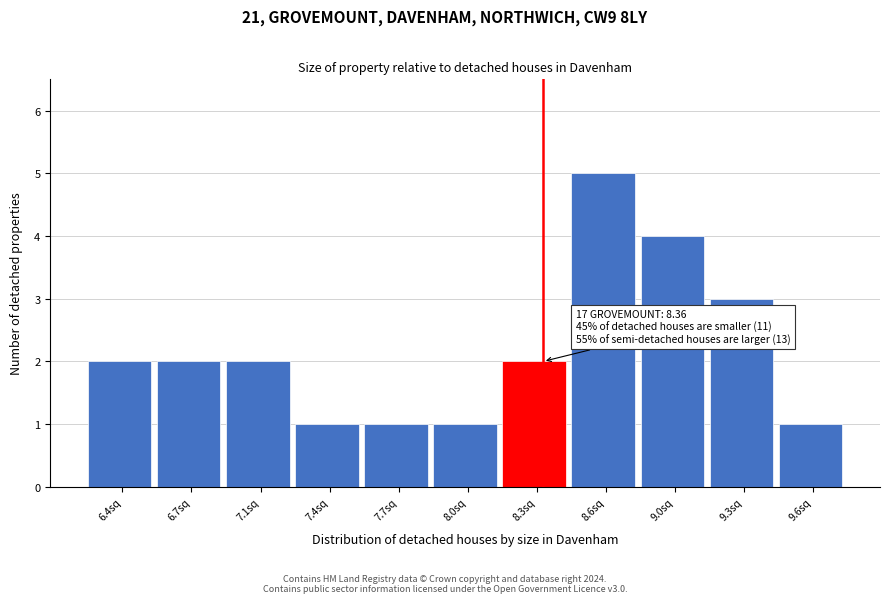

Reading left to right, extract all data points from this chart.

2	2	2	1	1	1	2	5	4	3	1